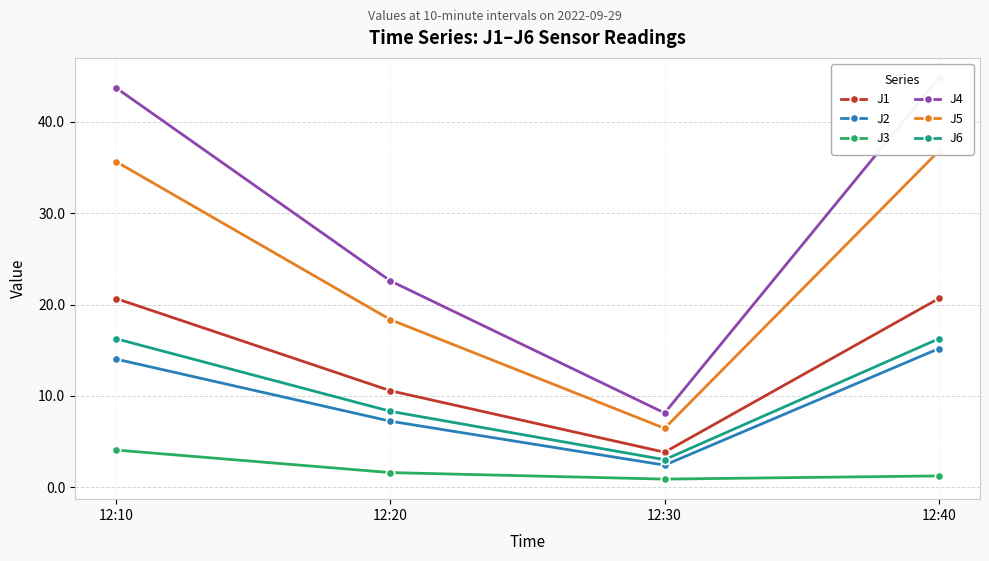

What are all the series names shown in the legend?

J1, J2, J3, J4, J5, J6